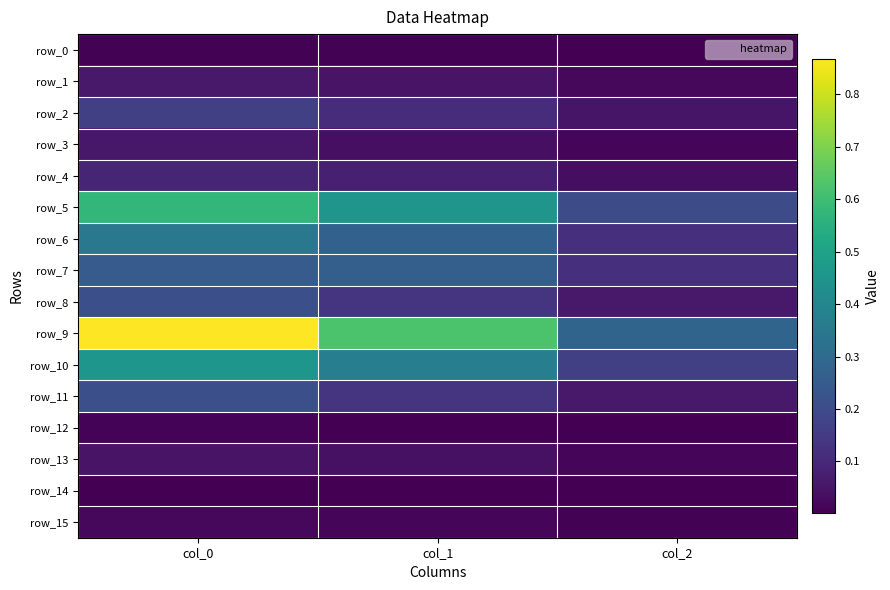

How many series are shown in this chart?

16